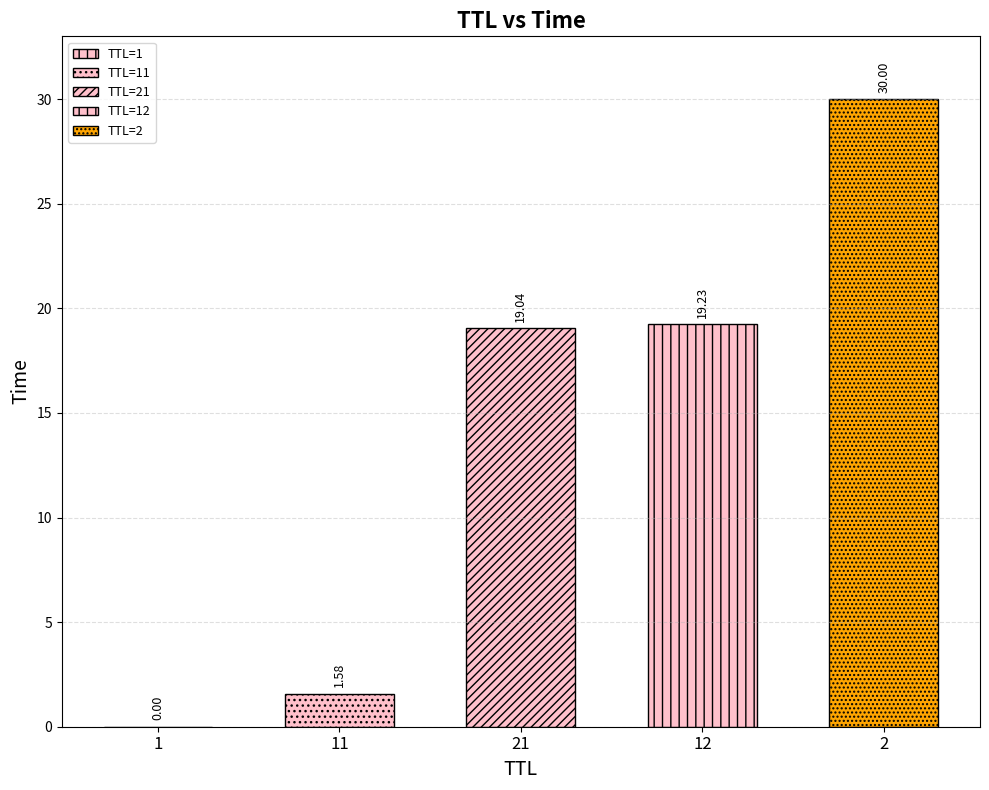

Count the number of values greater than 19.

3